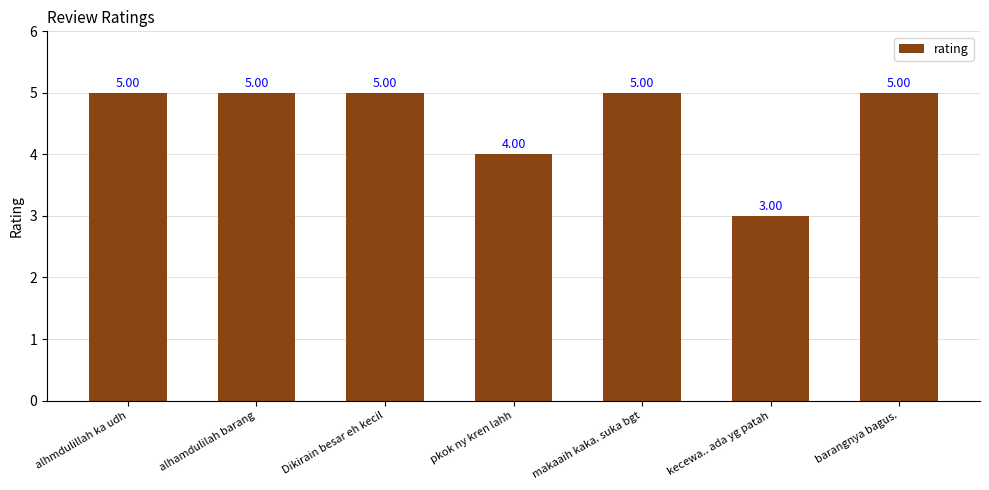

How many data points are less than 5?

2